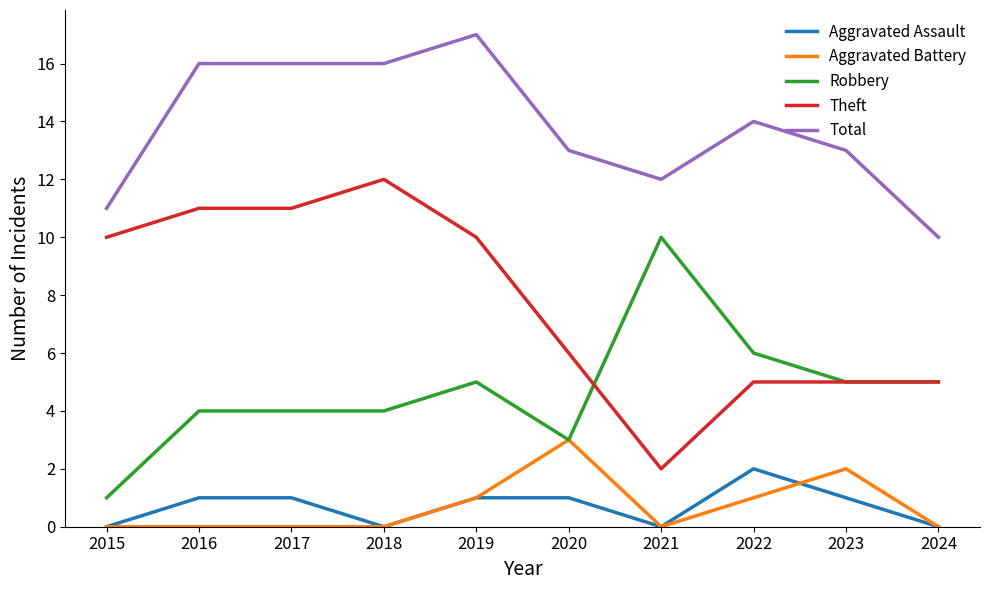

At which label does Aggravated Battery reach its peak?

2020